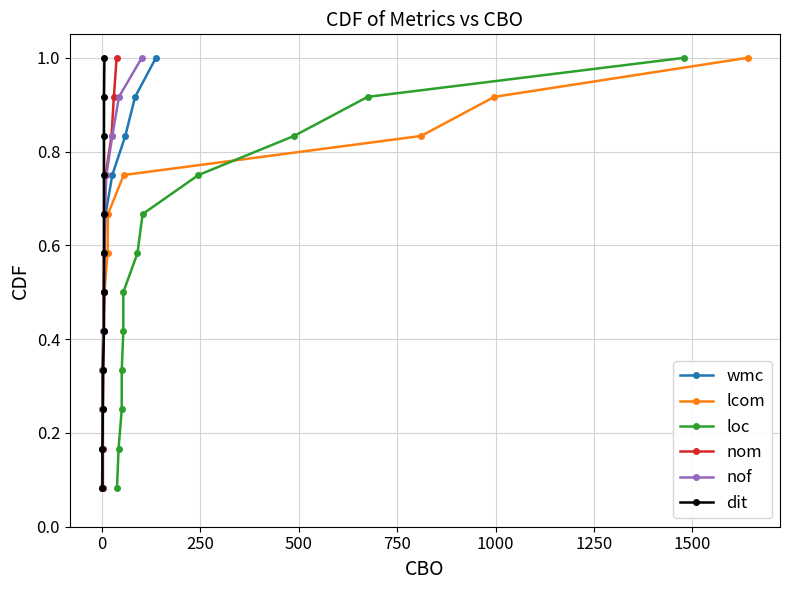

Does the chart display data point markers on the line(s)?

Yes